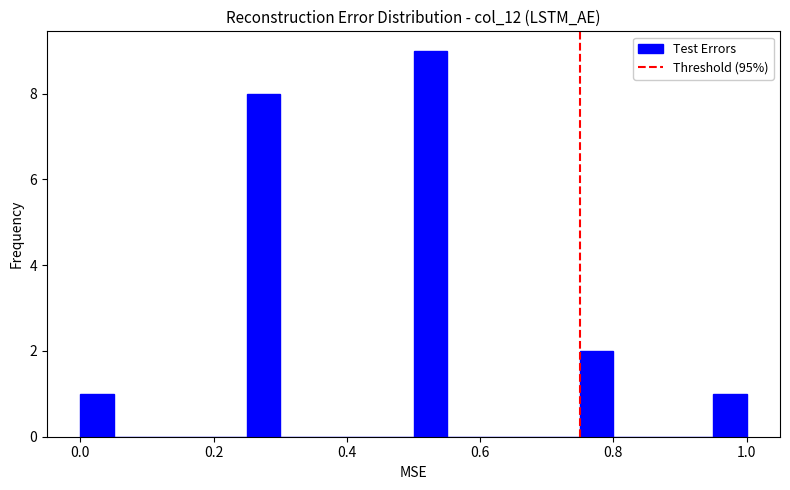

Read against the x-axis, roughly where is the centre of the tallest bar?

0.52